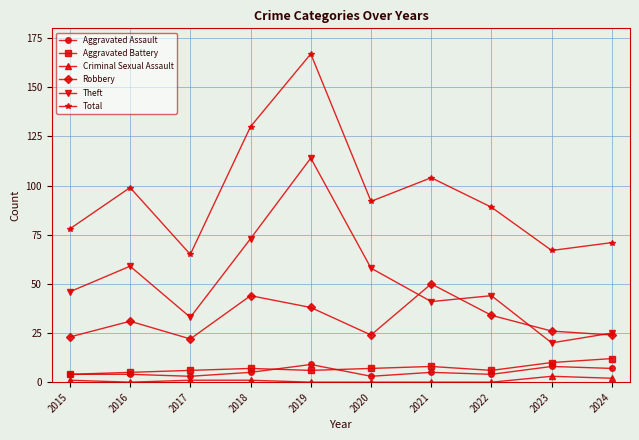

Where is the first local minimum for Total?

2017